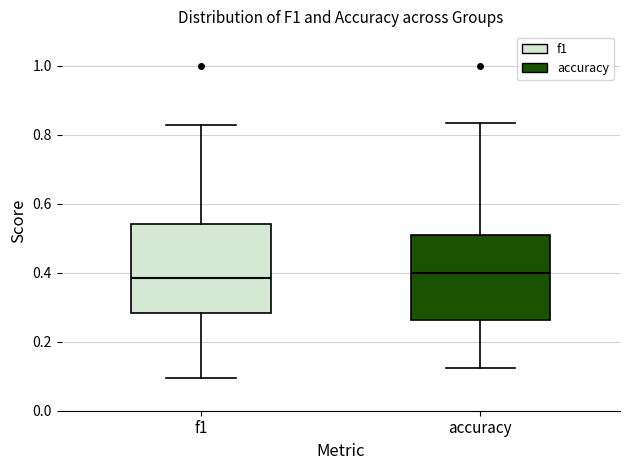

Reading left to right, read every box against the y-axis: the position of its median line, the range the box covers, and the ends of its whiskers. The values are not printed on the chart, so give them approximately, as read against the axis.

f1: median 0.38, box 0.28 to 0.54, whiskers 0.10 to 0.82
accuracy: median 0.40, box 0.26 to 0.50, whiskers 0.12 to 0.84